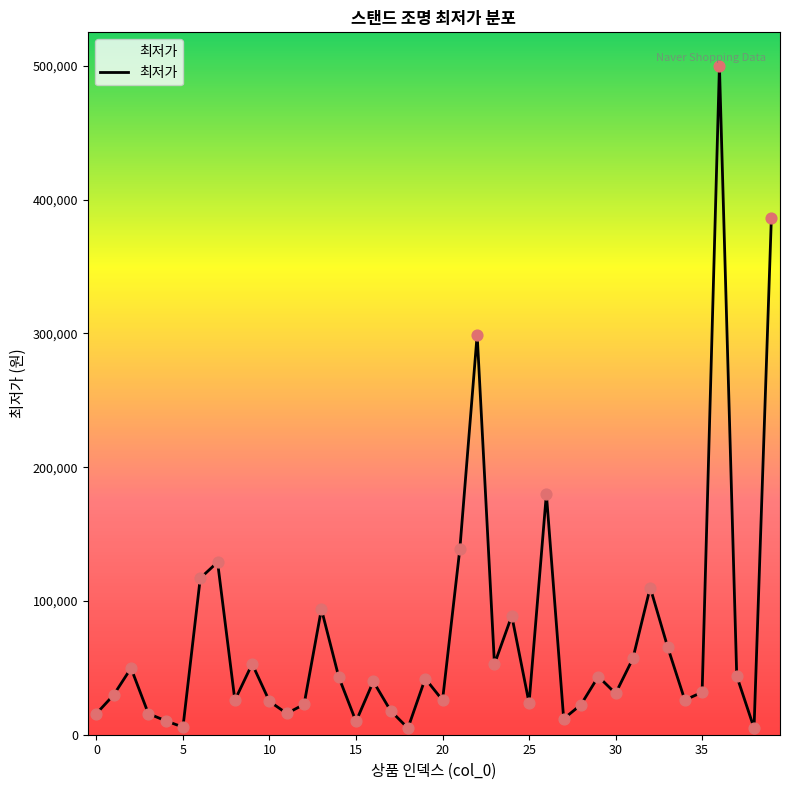

What is the maximum value shown in the chart?

500000